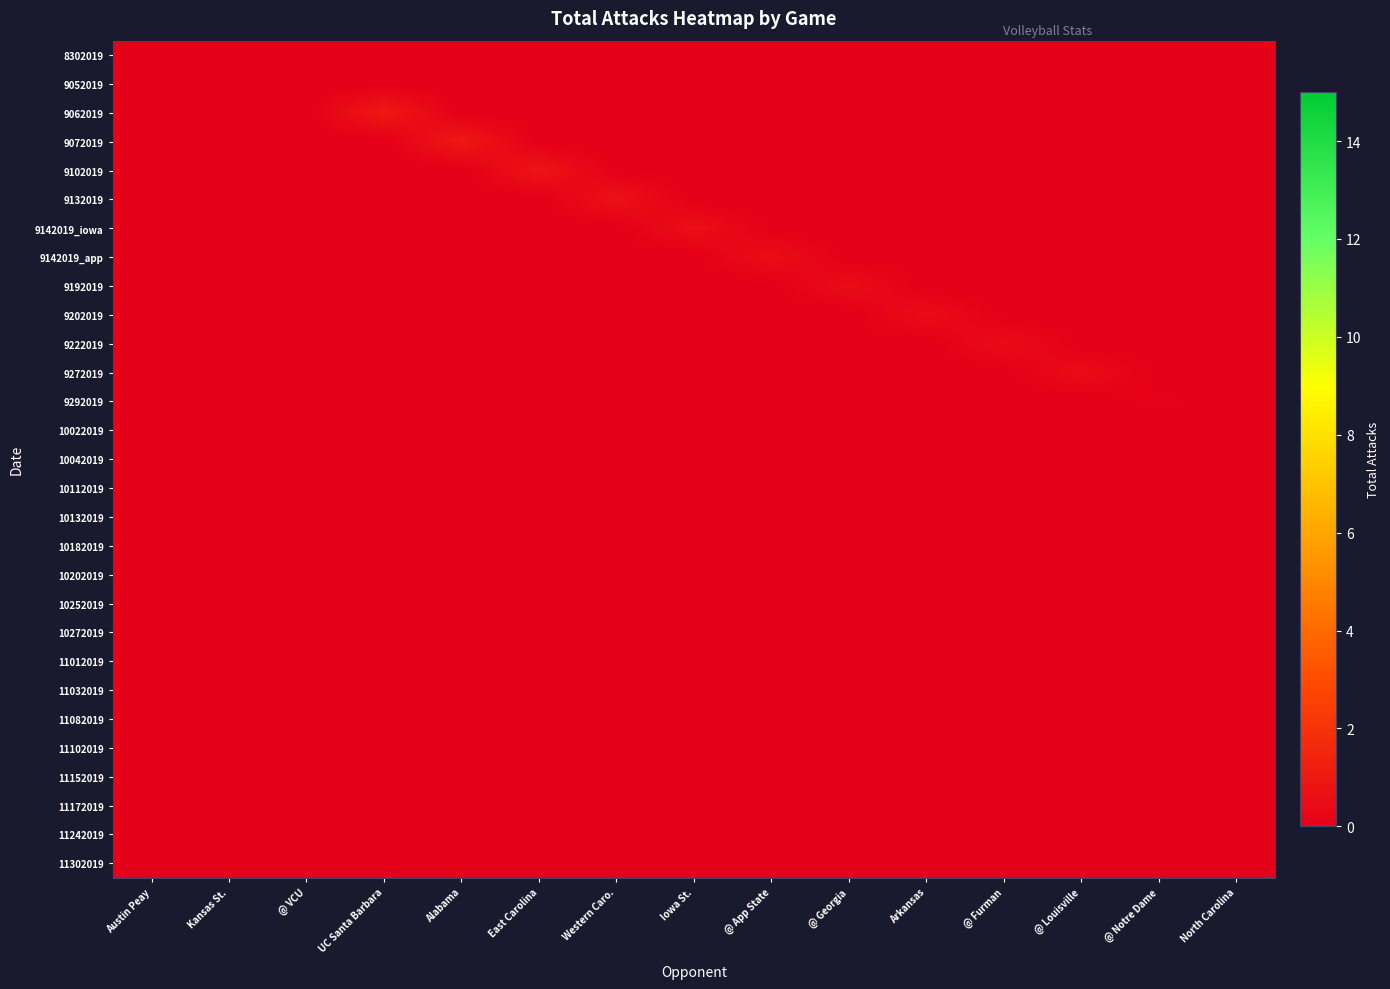

Which series has the widest spread of values?

9062019